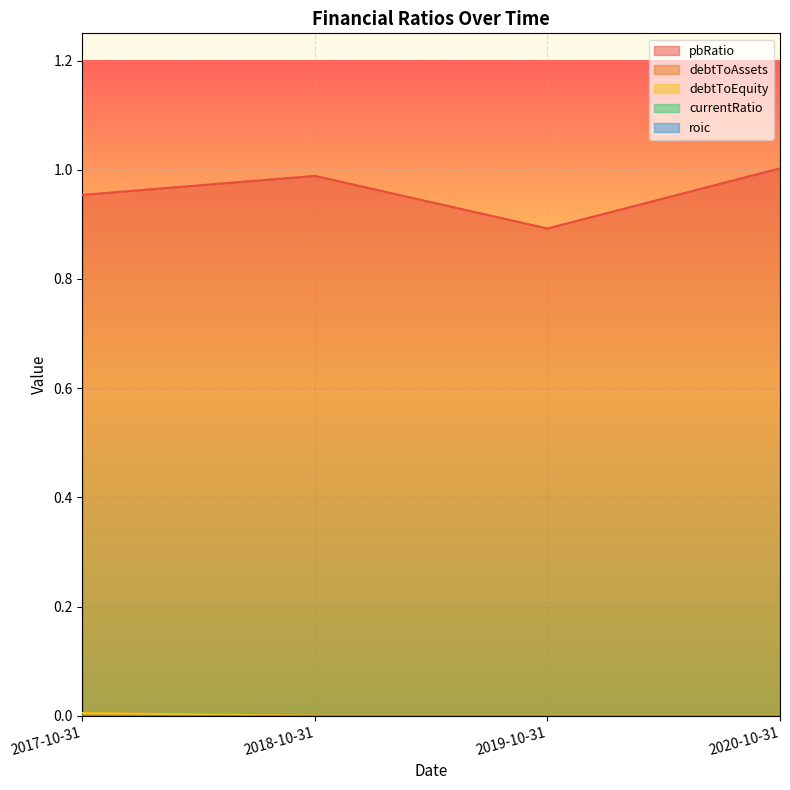

What is the spread (max minus min) of values at 2018-10-31?

1.0